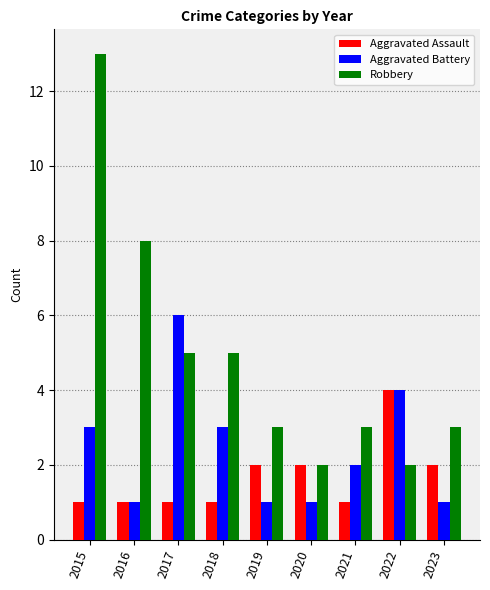

What is the minimum value for Robbery?

2